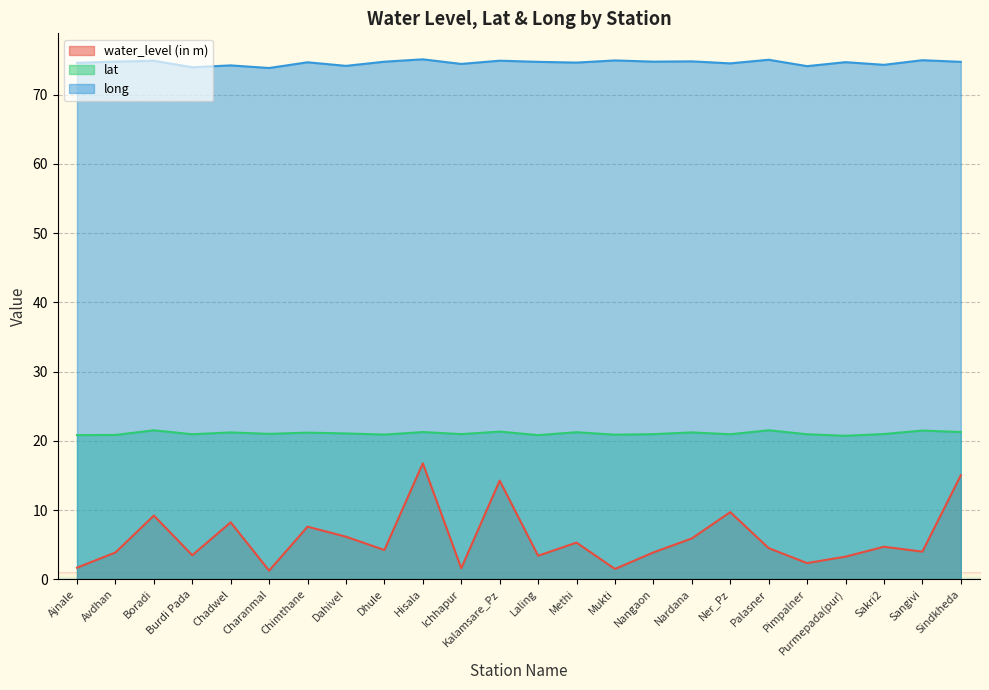

Is it true that long equals 101.7 at Nangaon?

False